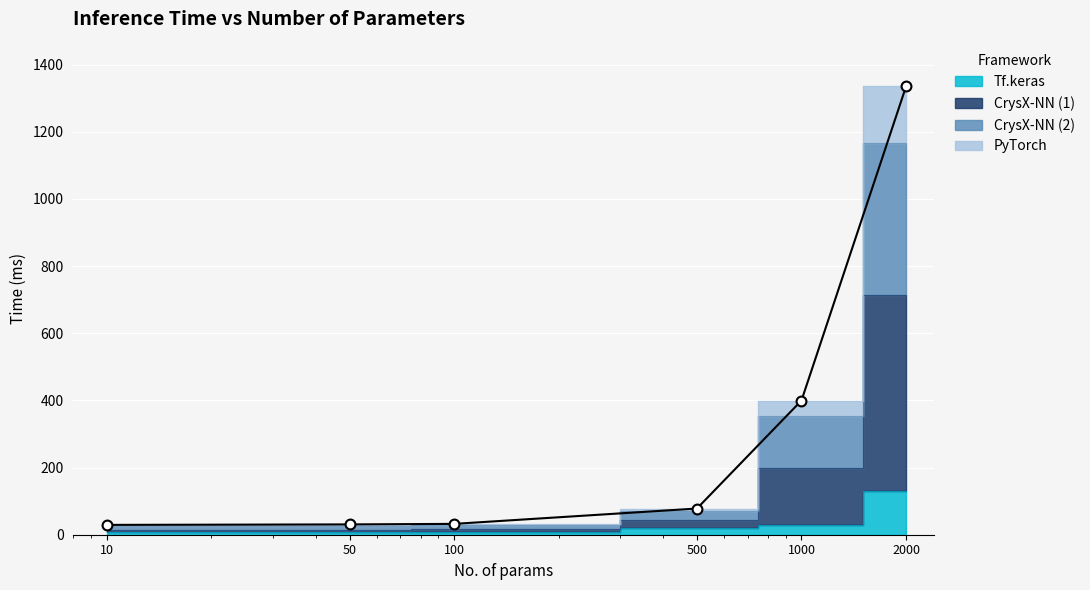

At how many categories does at least one series exceed 391?

2